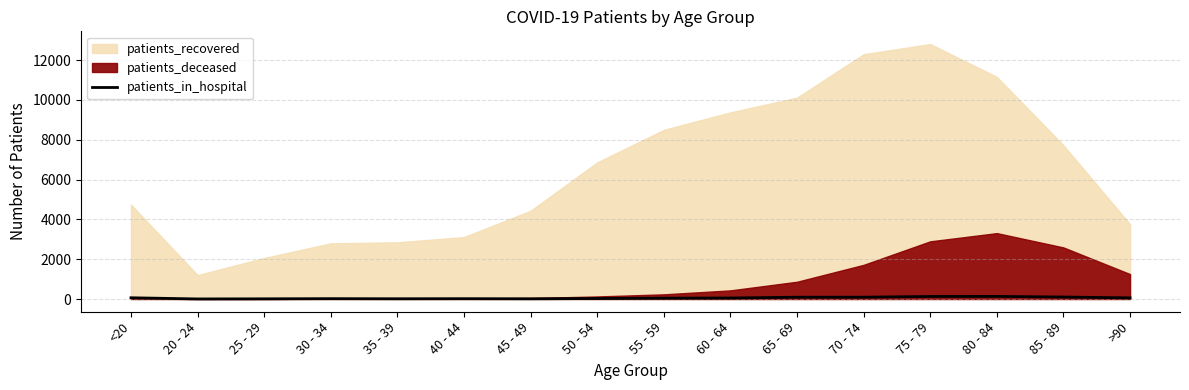

How many data points are less than 50?

8